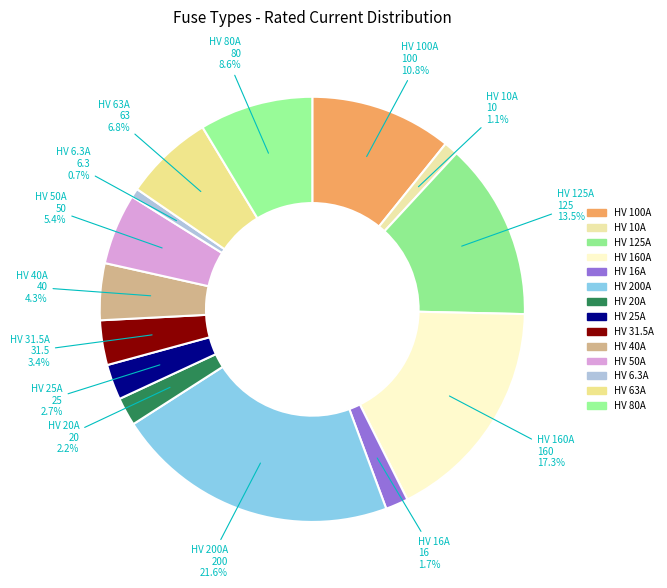

Is there any slice that represents more than half of the pie?

No